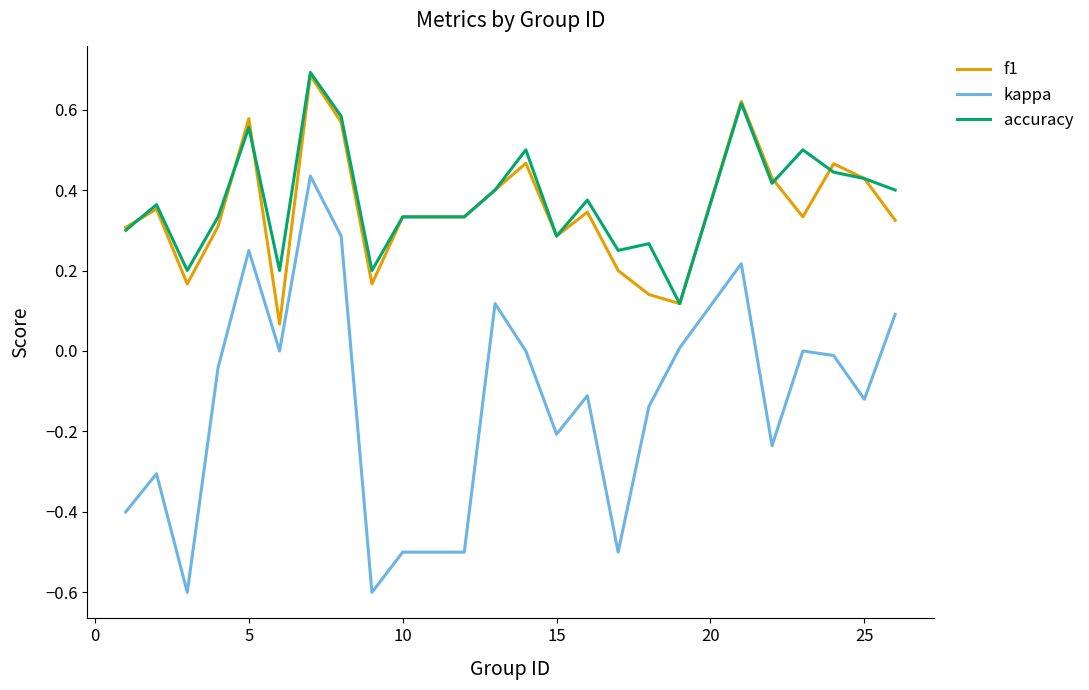

What is the smallest value displayed?

-0.6